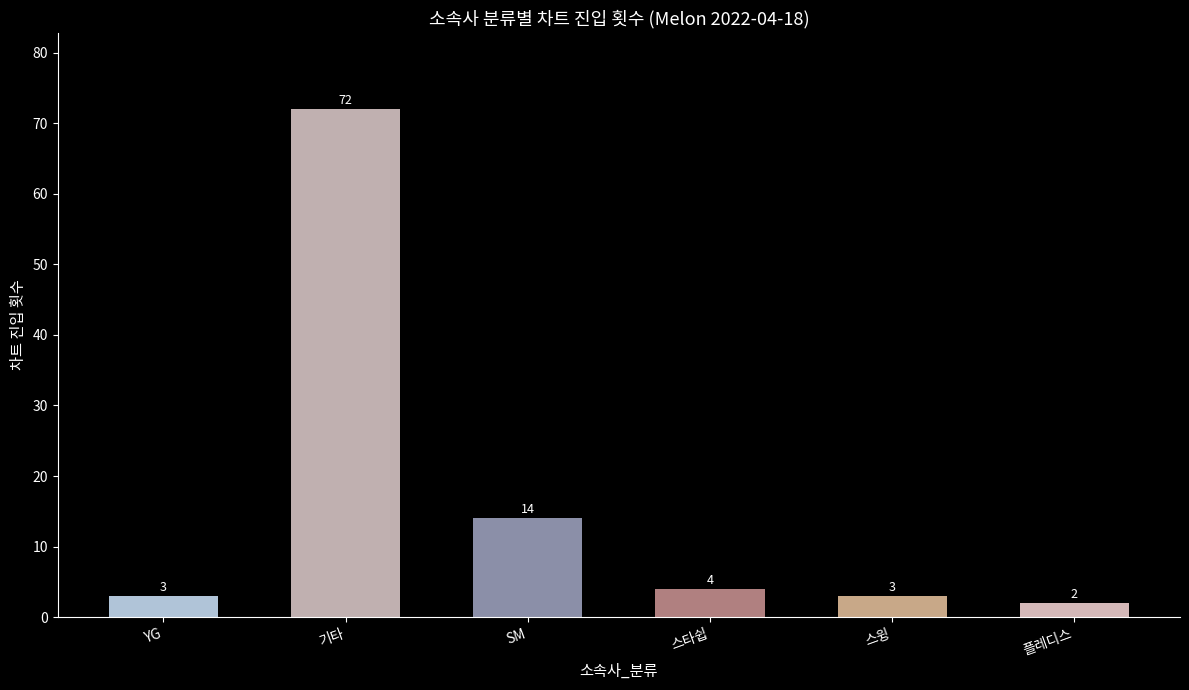

What is the label of the 1st bar from the left?

YG